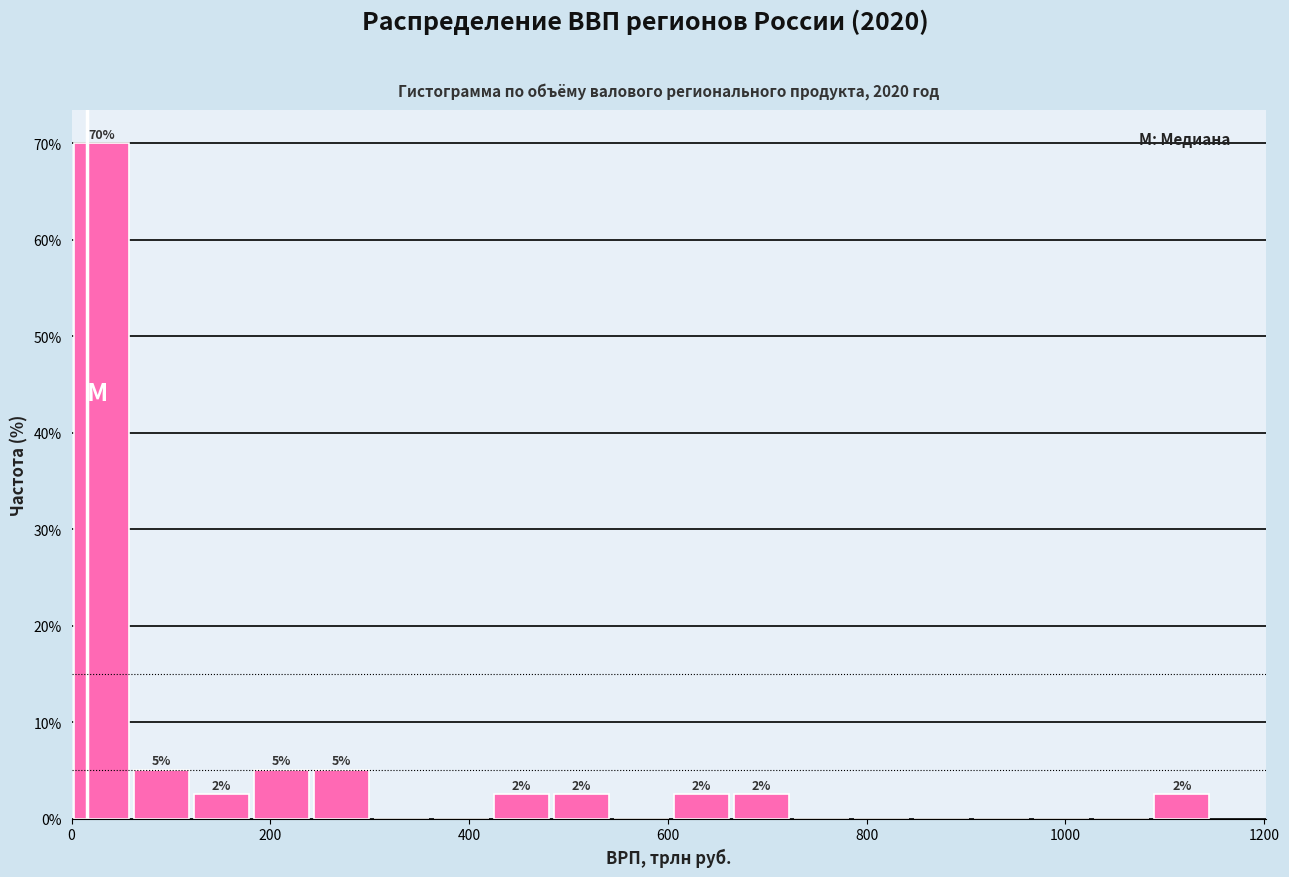

Around what value on the x-axis is the tallest bar? Give the approximate position of its centre, as read against the axis.

40